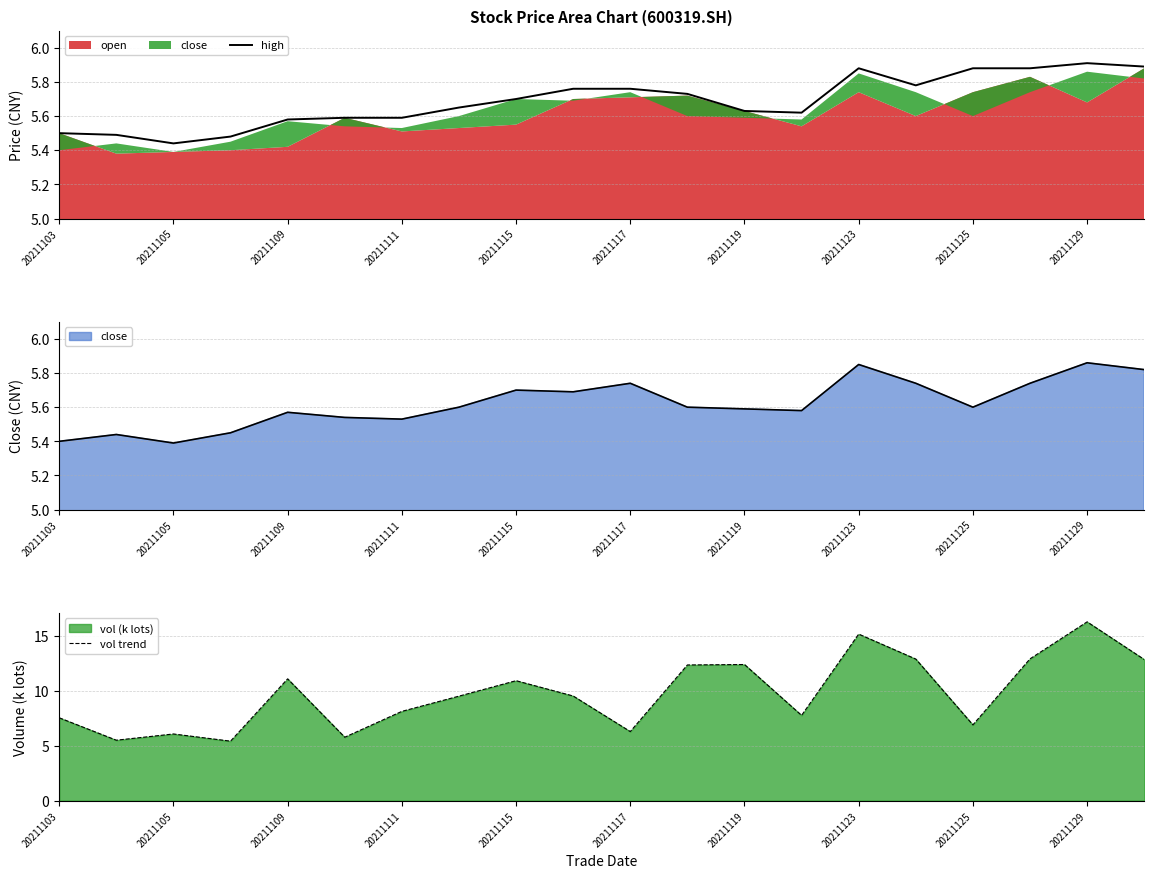

What is the average value of the high series?

5.7